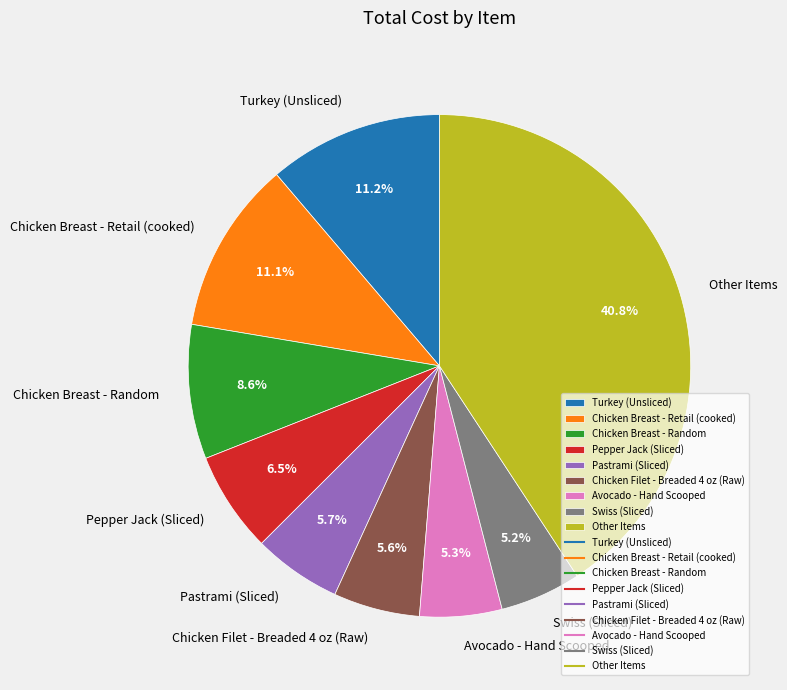

Is Pastrami (Sliced) the majority of the pie?

No